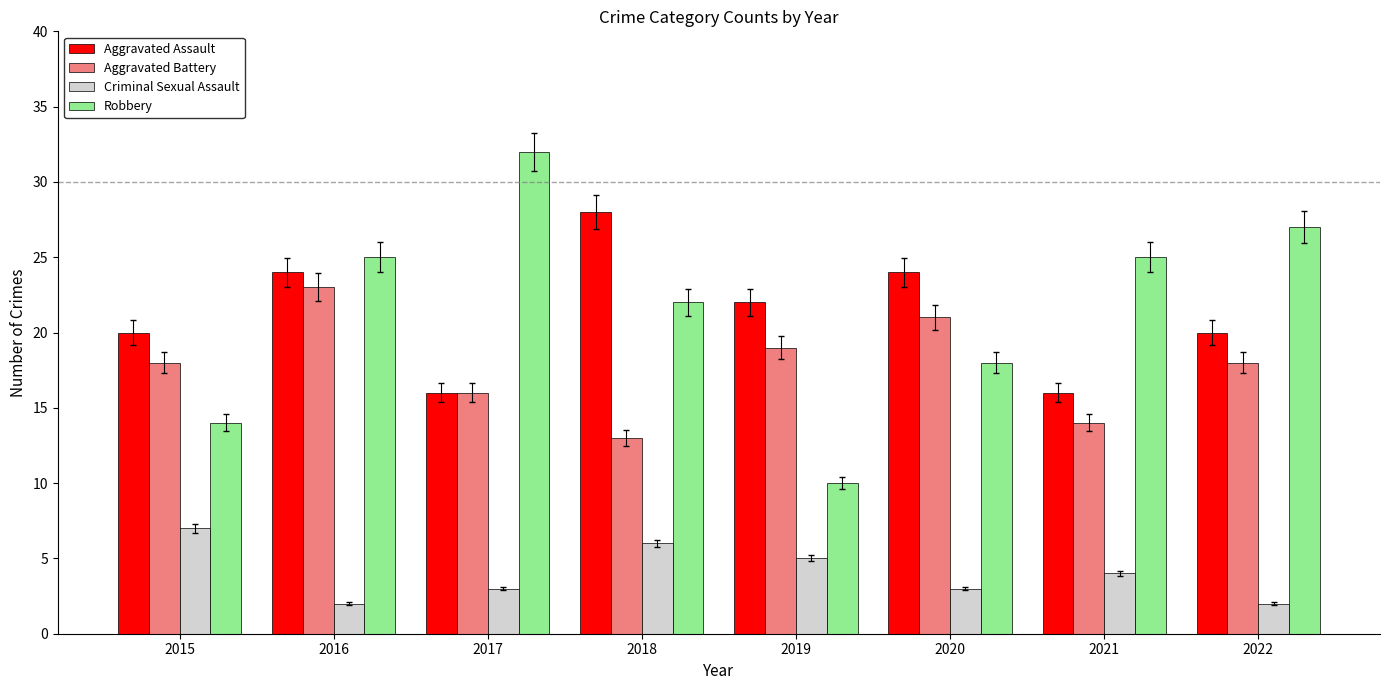

Which series changed the most between 2016 and 2021?

Aggravated Battery